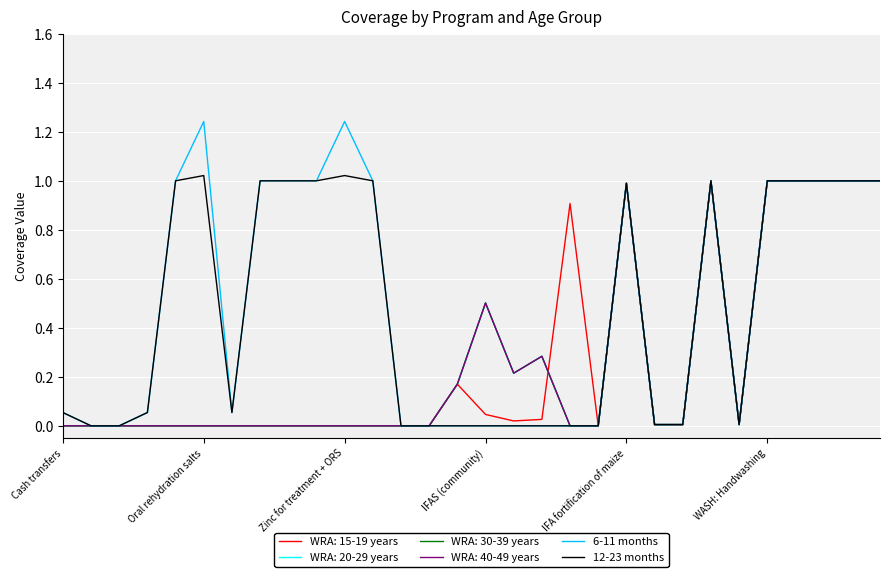

At how many categories does at least one series exceed 0?

20